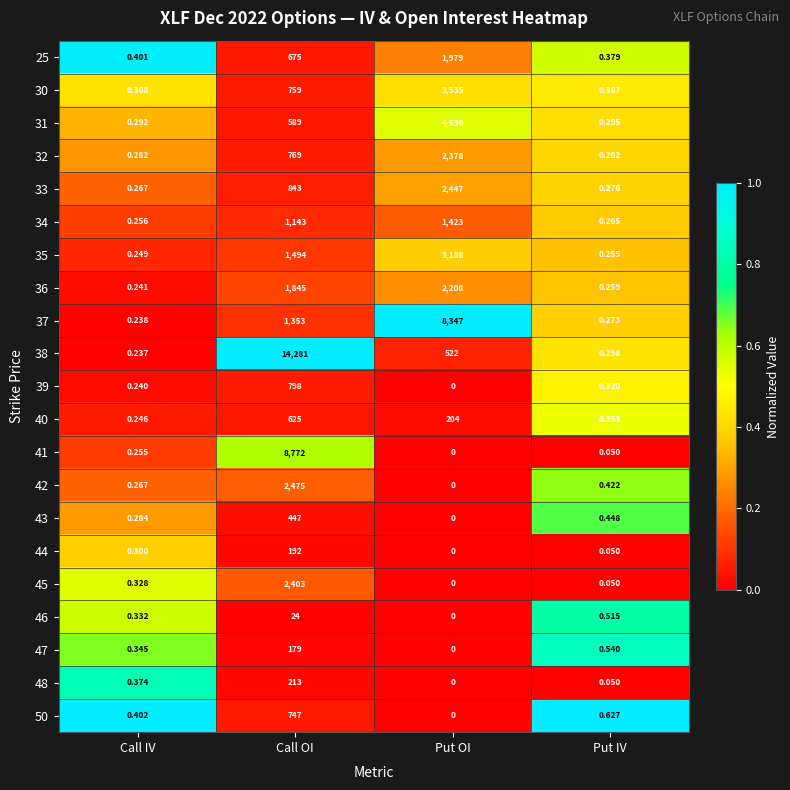

Which category has the highest value across all series?

Call OI